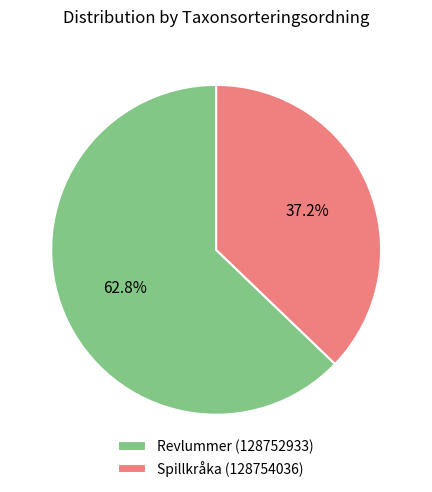

What portion of the pie excludes Revlummer (128752933)?

37.2%